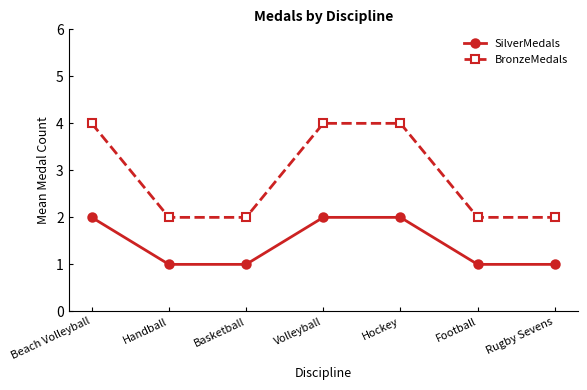

Reading left to right, transcribe all the data shown in this chart.

SilverMedals: 2	1	1	2	2	1	1
BronzeMedals: 4	2	2	4	4	2	2